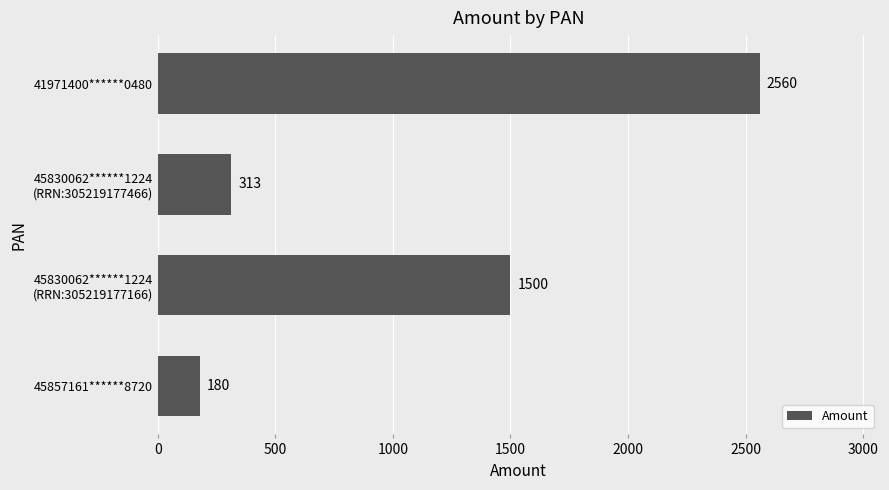

Is it true that the value at 41971400******0480 is 1006?

False